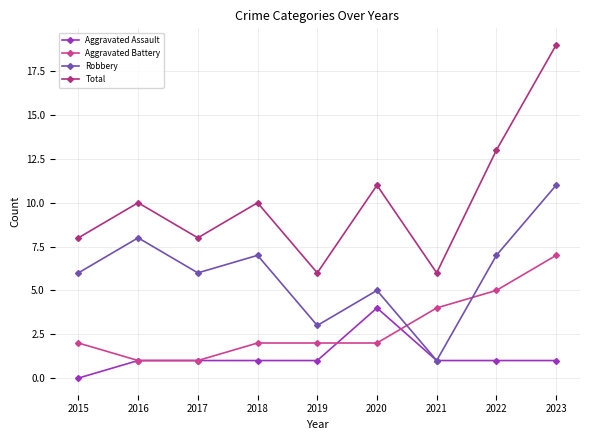

Is this an area chart (filled region under the line)?

No